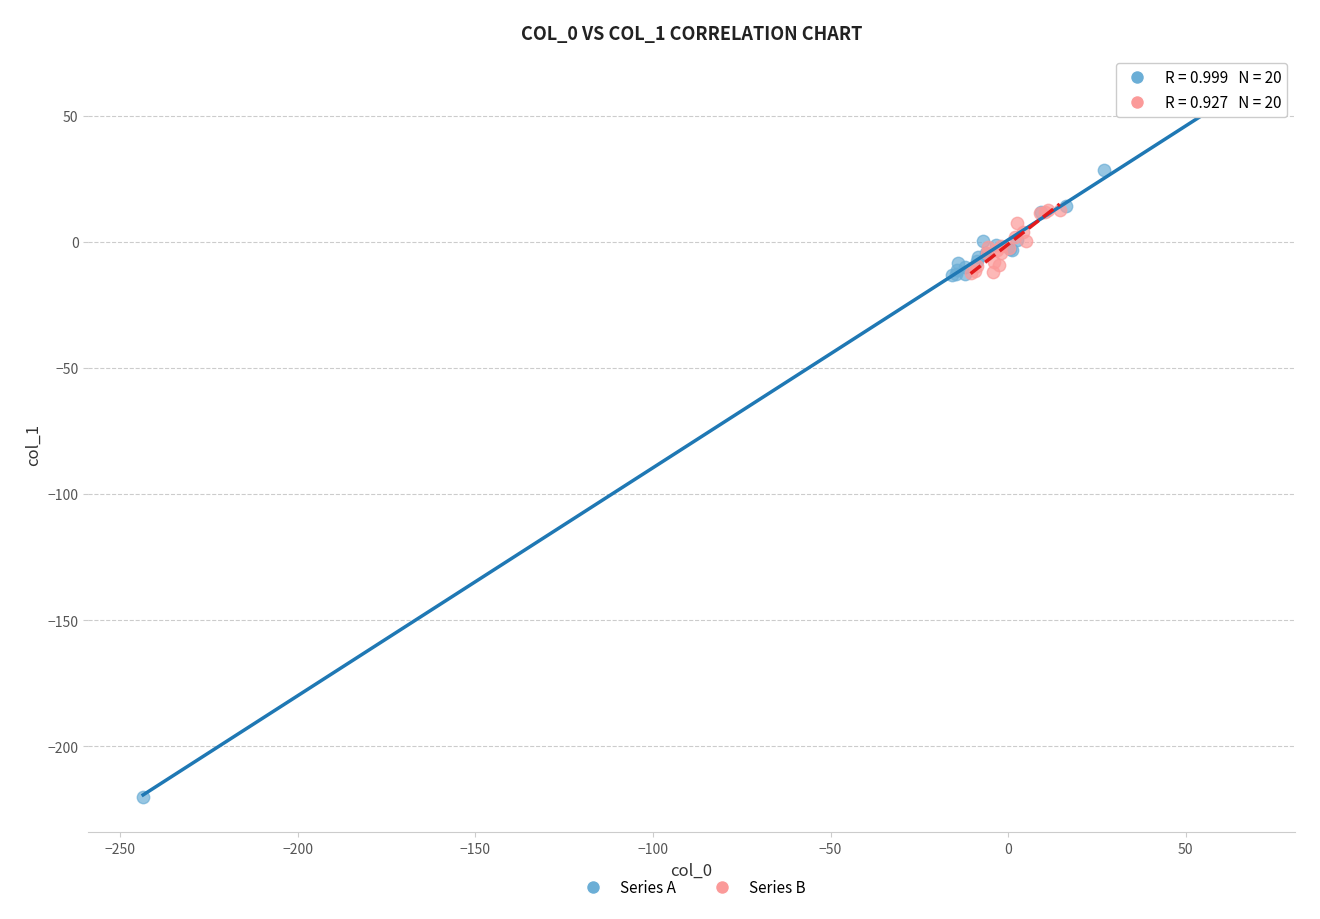

Which series contains the highest Y value?

Series A